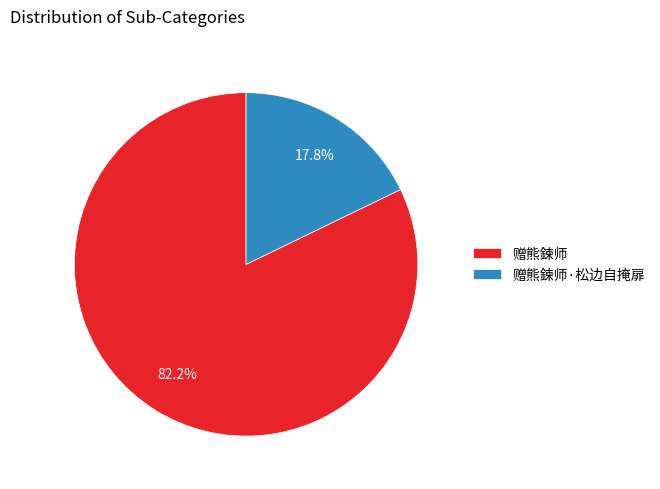

Rank the categories by value from lowest to highest.

赠熊鍊师·松边自掩扉, 赠熊鍊师